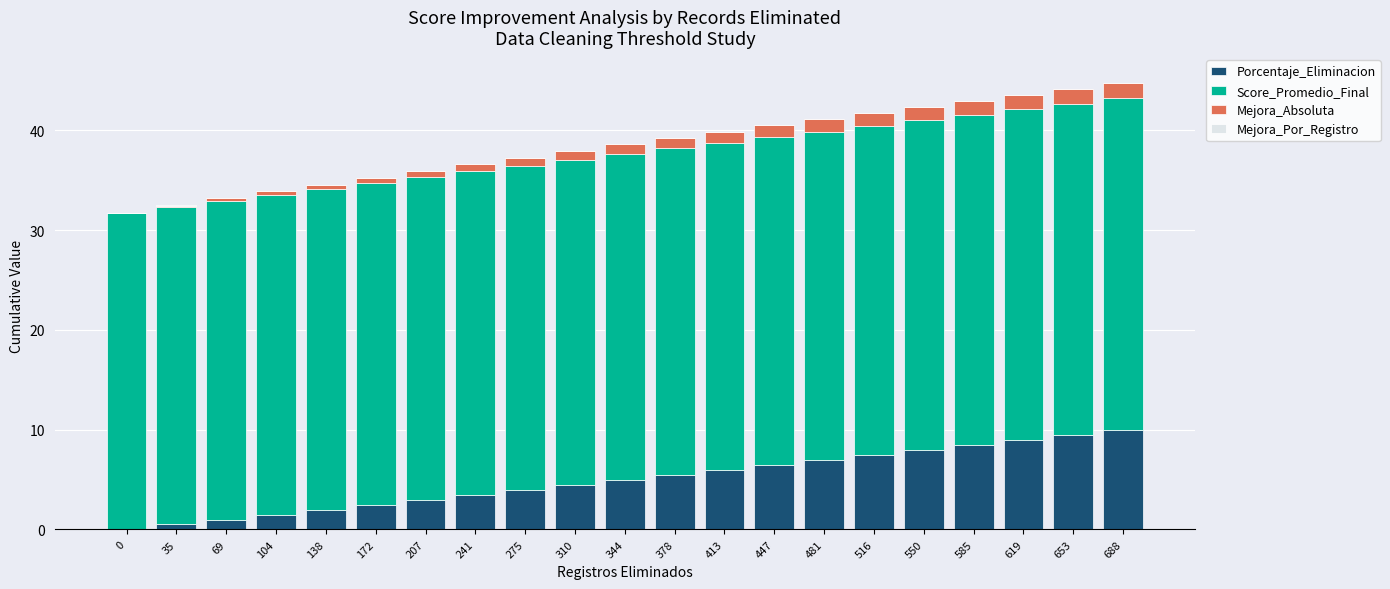

Is it true that Porcentaje_Eliminacion equals 4.5 at 310?

True